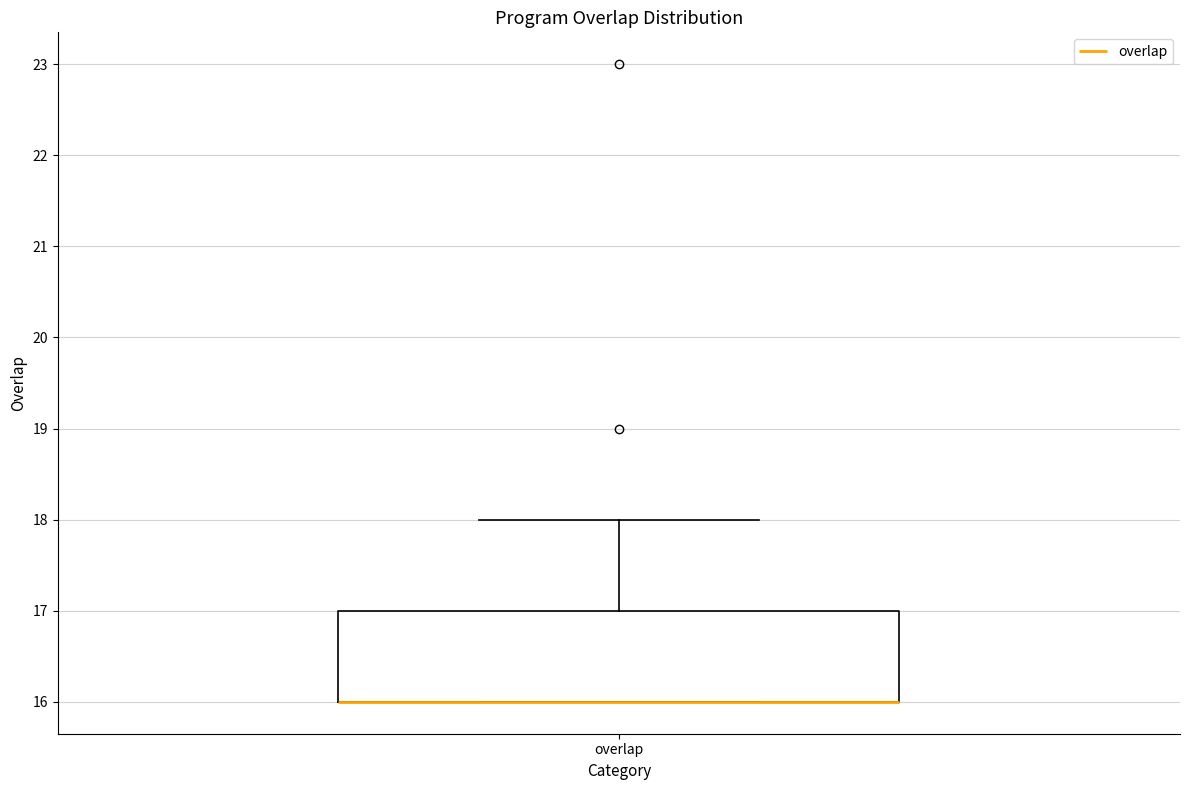

Where does the upper whisker of the box for overlap end on the y-axis? The values are not printed on the chart, so give them approximately, as read against the axis.

18